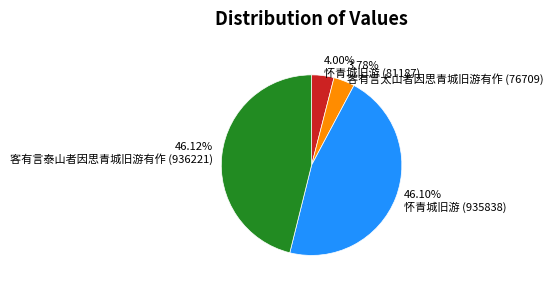

What is the ratio of the value at 客有言太山者因思青城旧游有作 (76709) to the value at 怀青城旧游 (81187)?

0.9